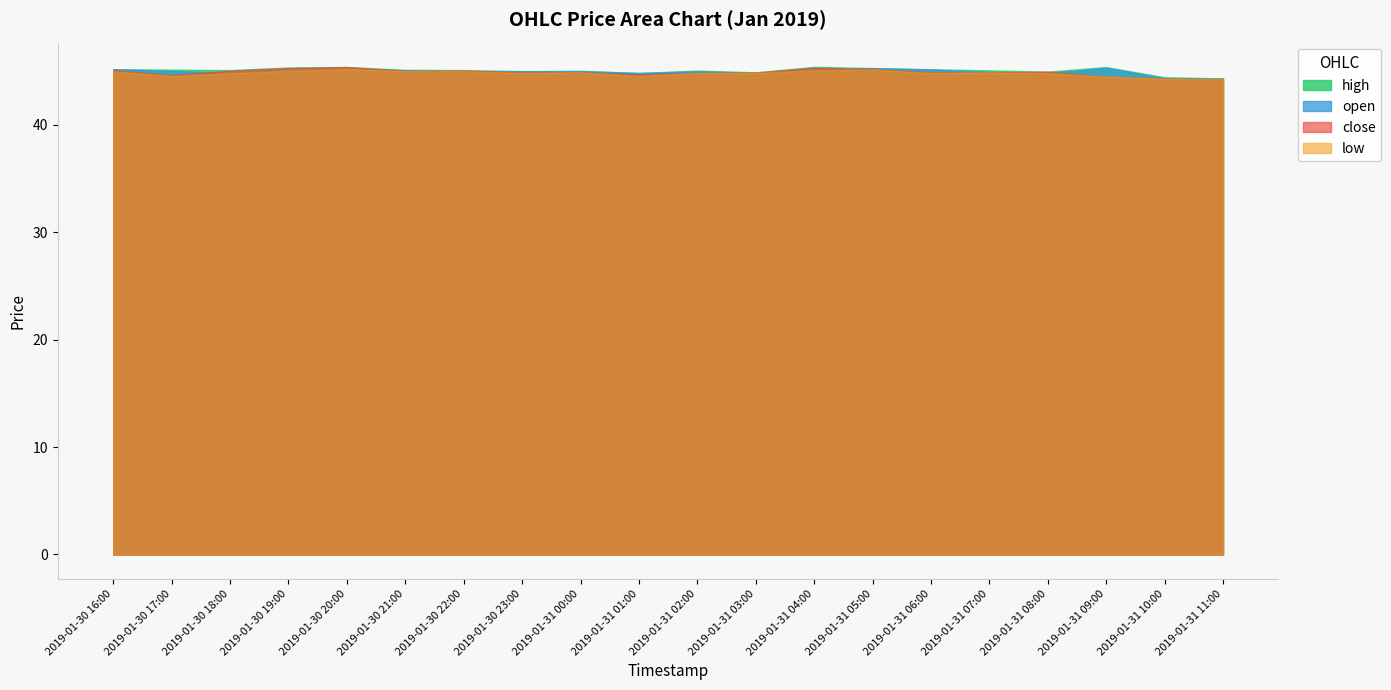

True or false: close has a value of 75.2 at 2019-01-30 22:00.

False